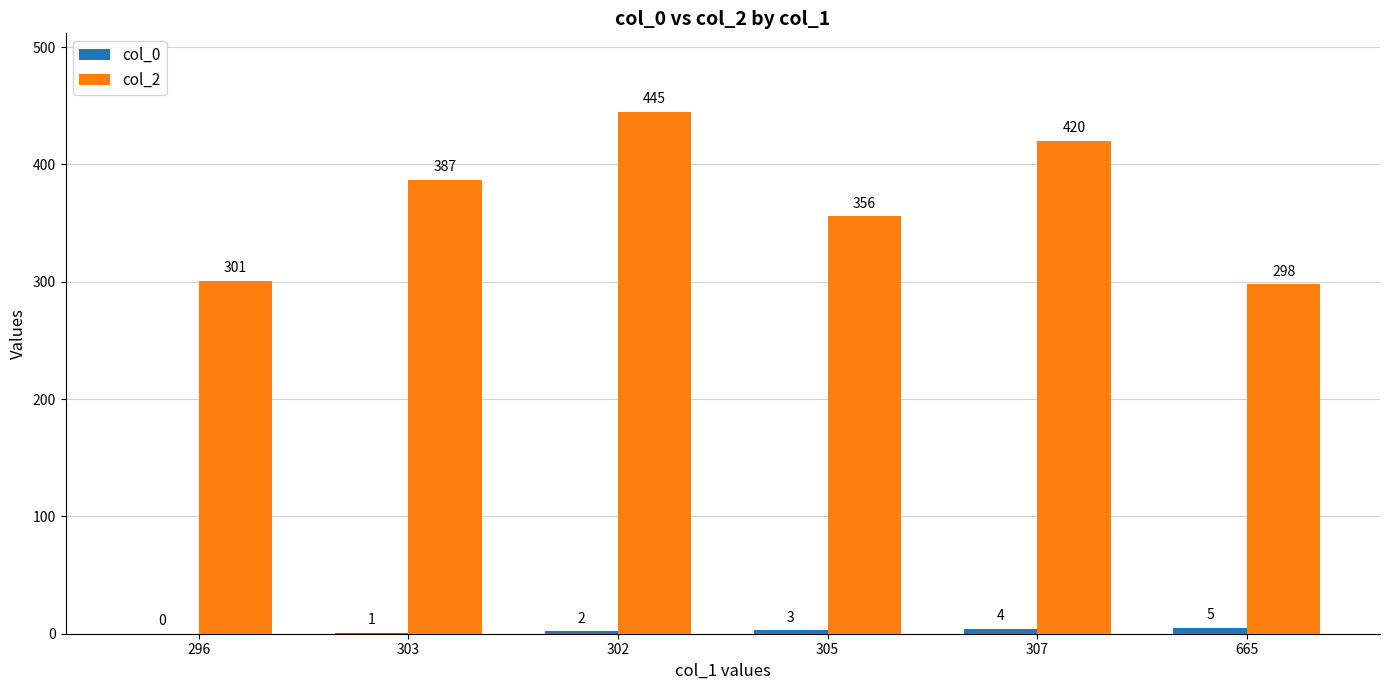

How many groups of bars are there?

6